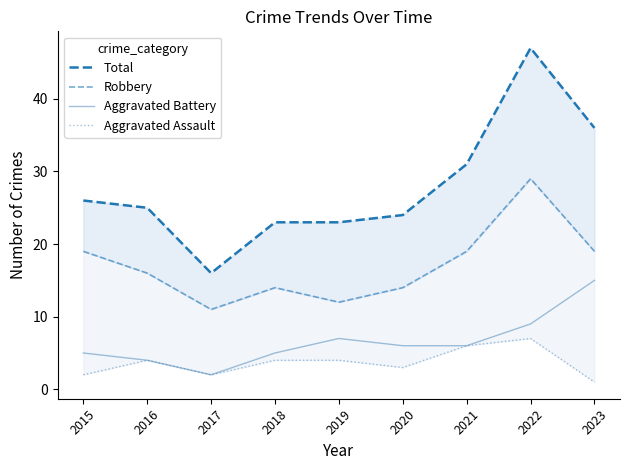

What is the minimum value shown in the chart?

1